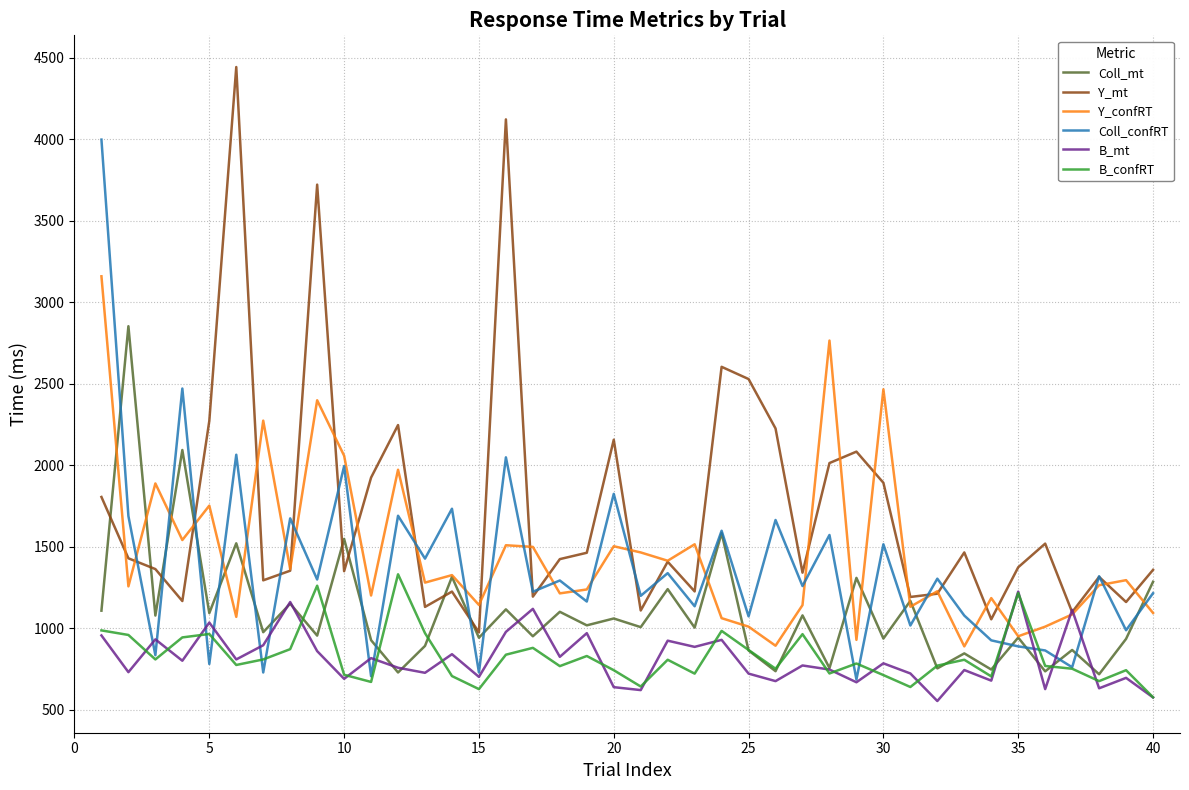

What is the smallest value displayed?

555